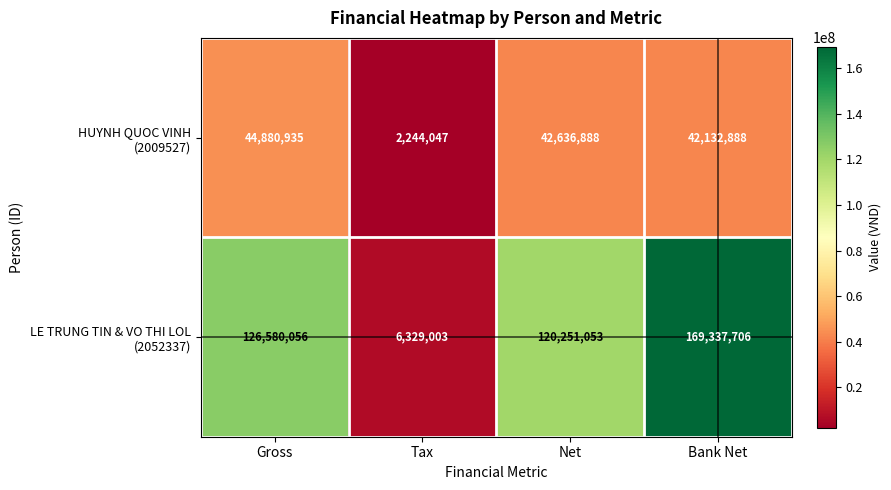

What is the smallest value displayed?

2244047